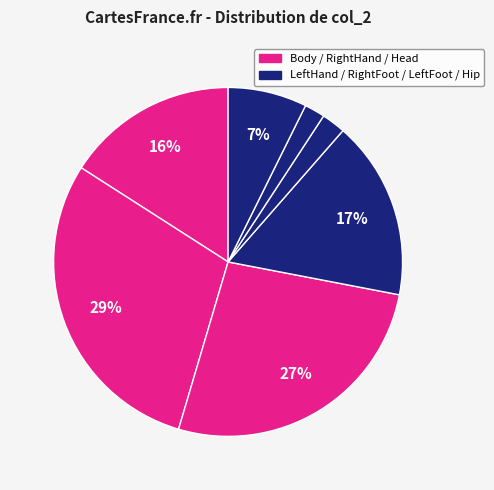

How many segments does this pie chart have?

7